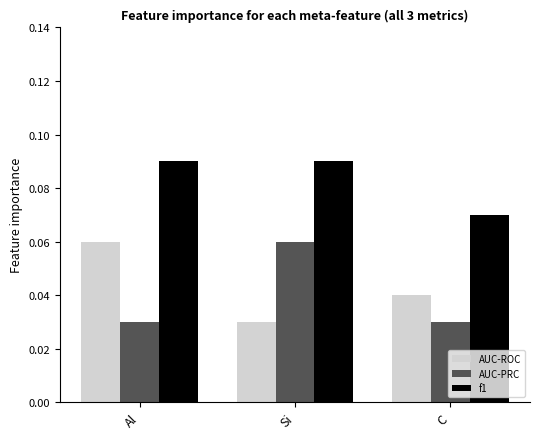

Does the chart contain stacked bars?

No